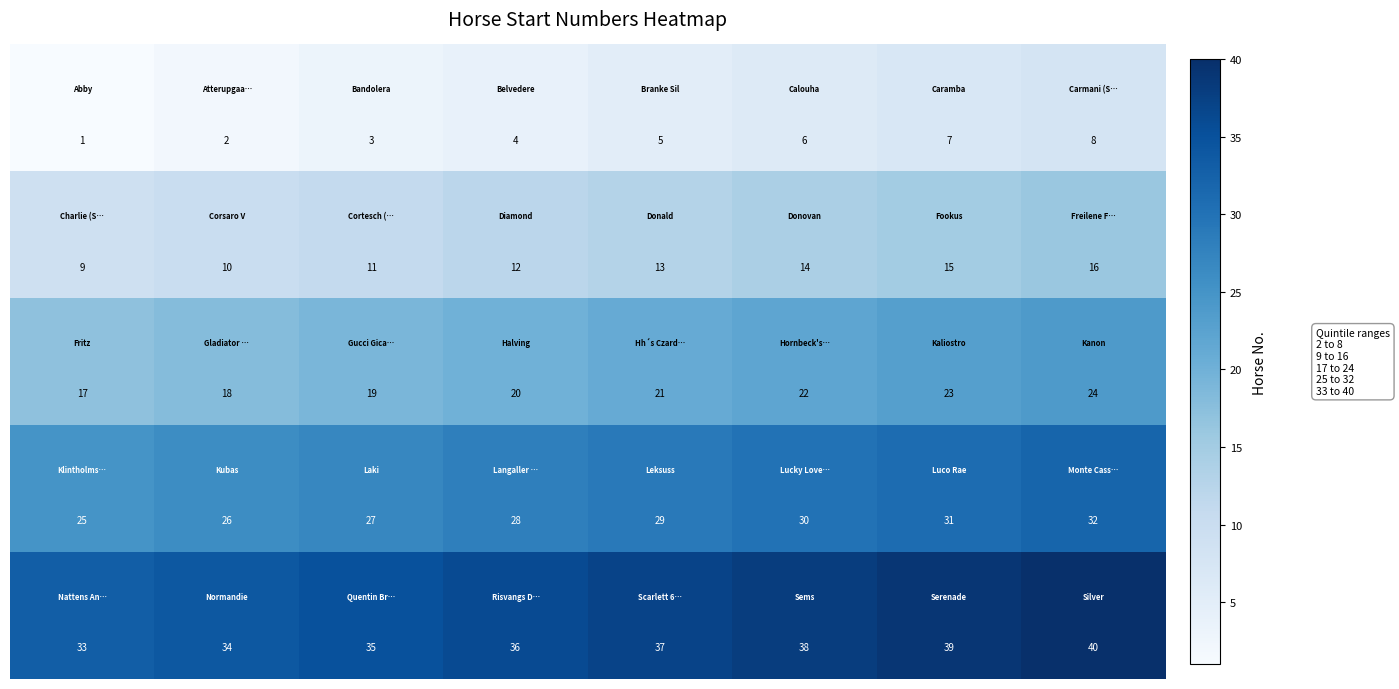

At how many categories does at least one series exceed 1?

8